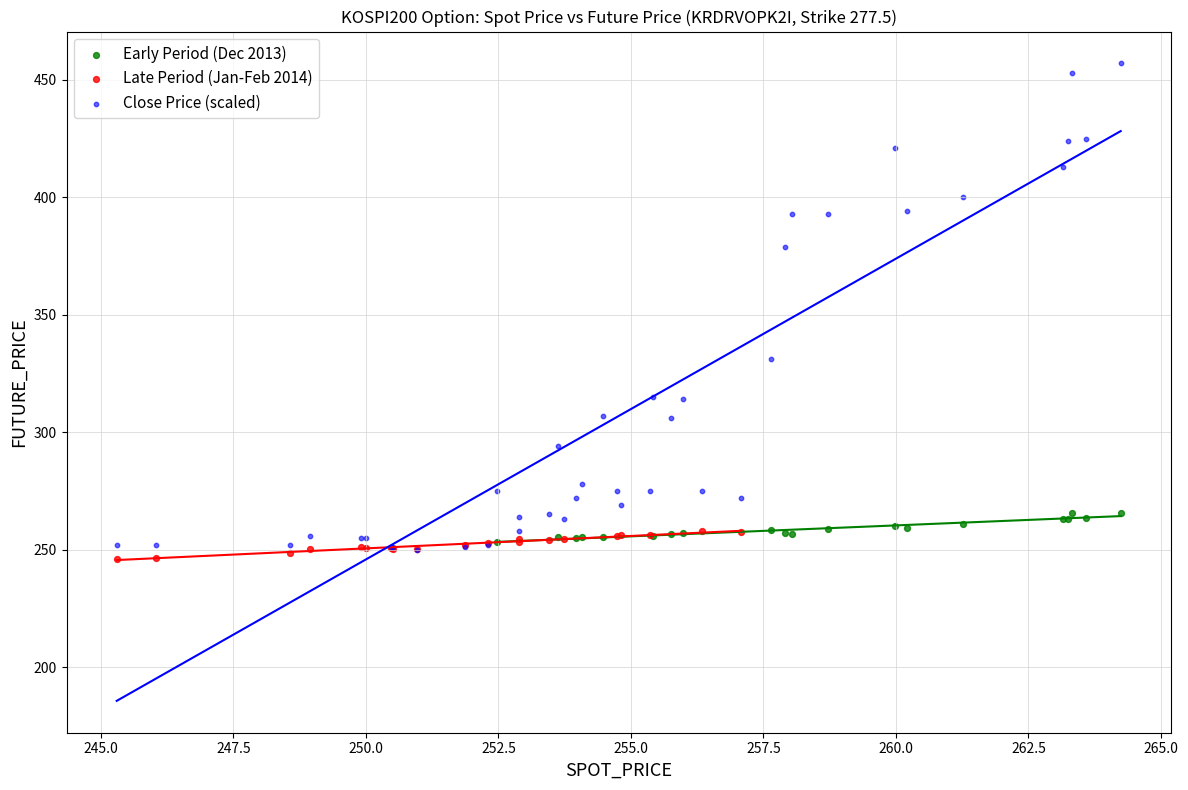

What are all the series names shown in the legend?

Early Period (Dec 2013), Late Period (Jan-Feb 2014), Close Price (scaled)